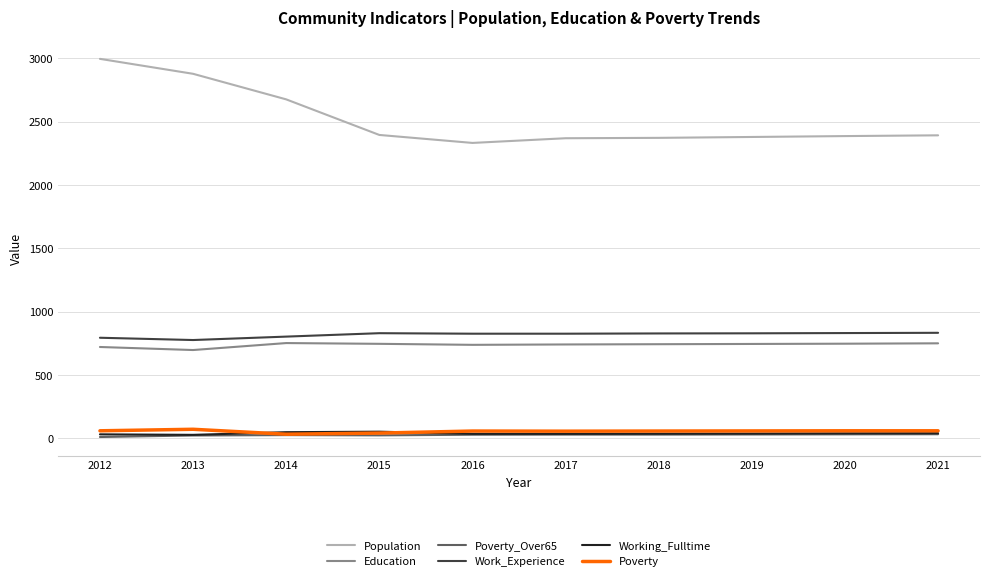

Is the value of Population at 2019 greater than the value of Education at 2017?

Yes